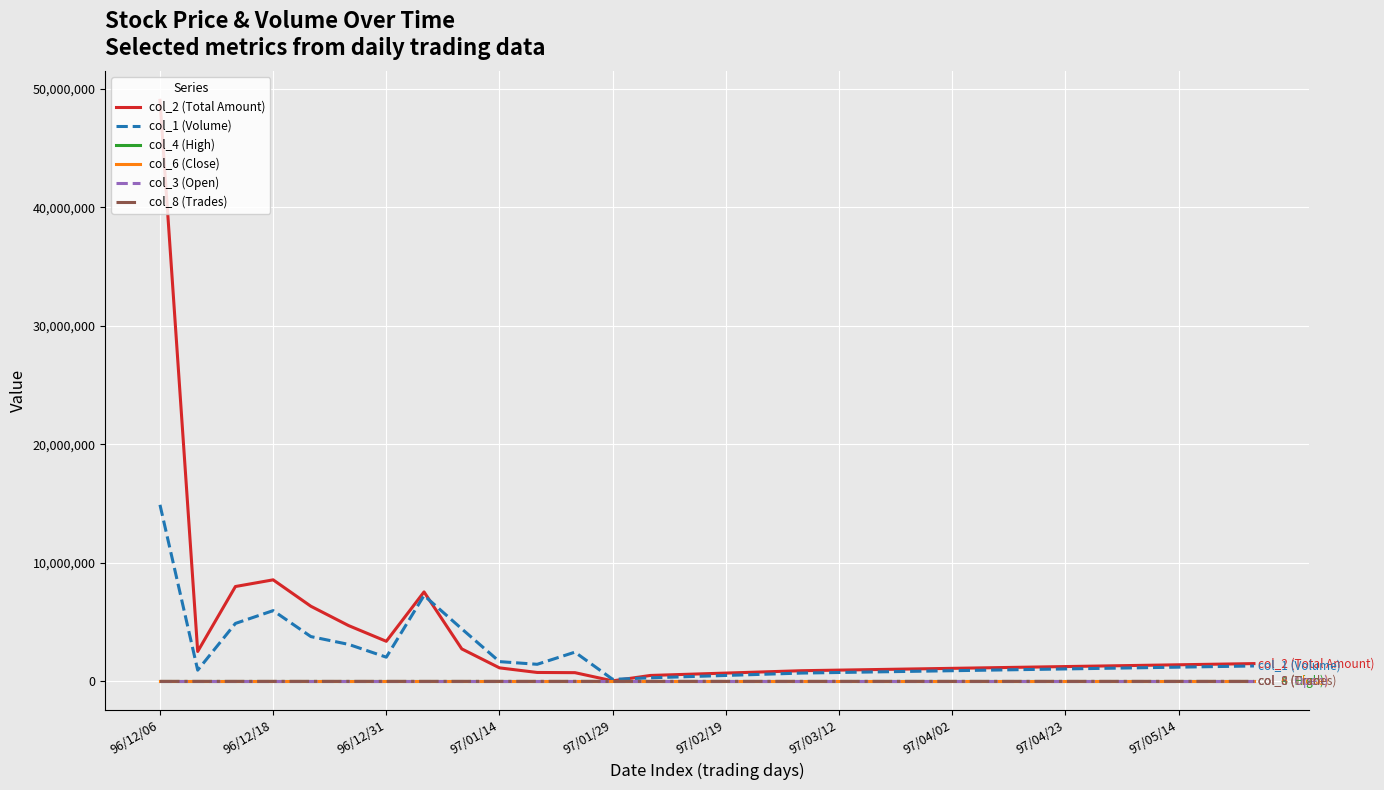

What is the highest value of the col_1 (Volume) series?

14893000.0